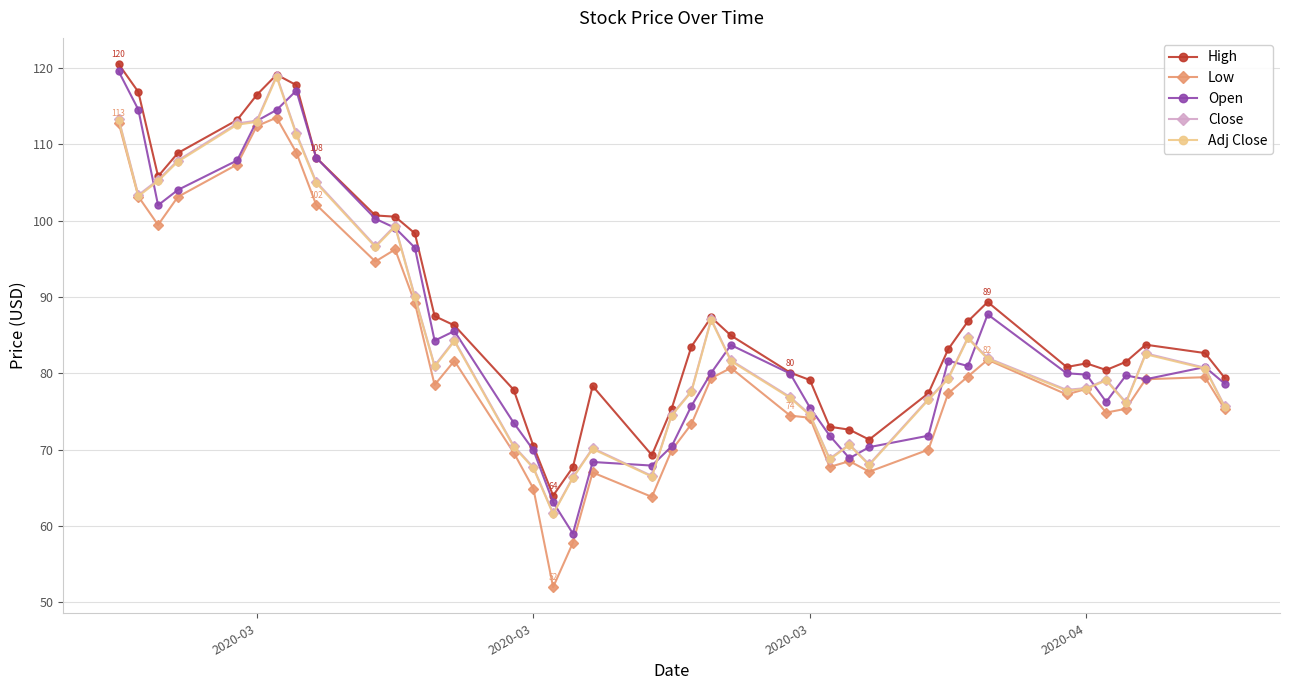

Count the number of categories in the chart.

40